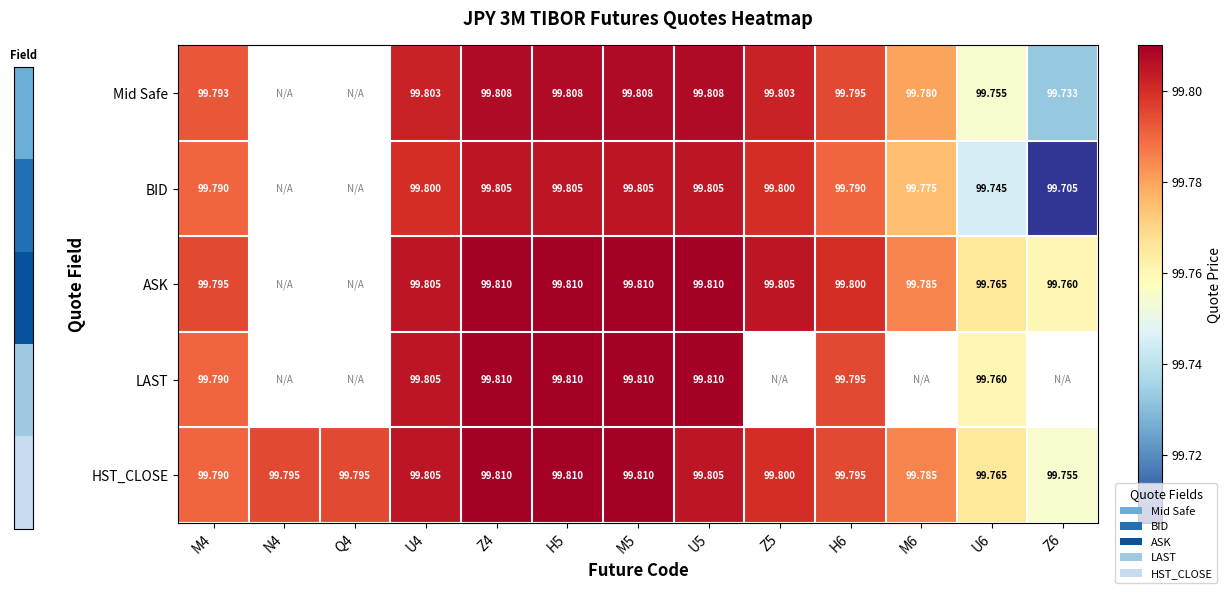

What is the maximum value for Mid Safe?

99.8